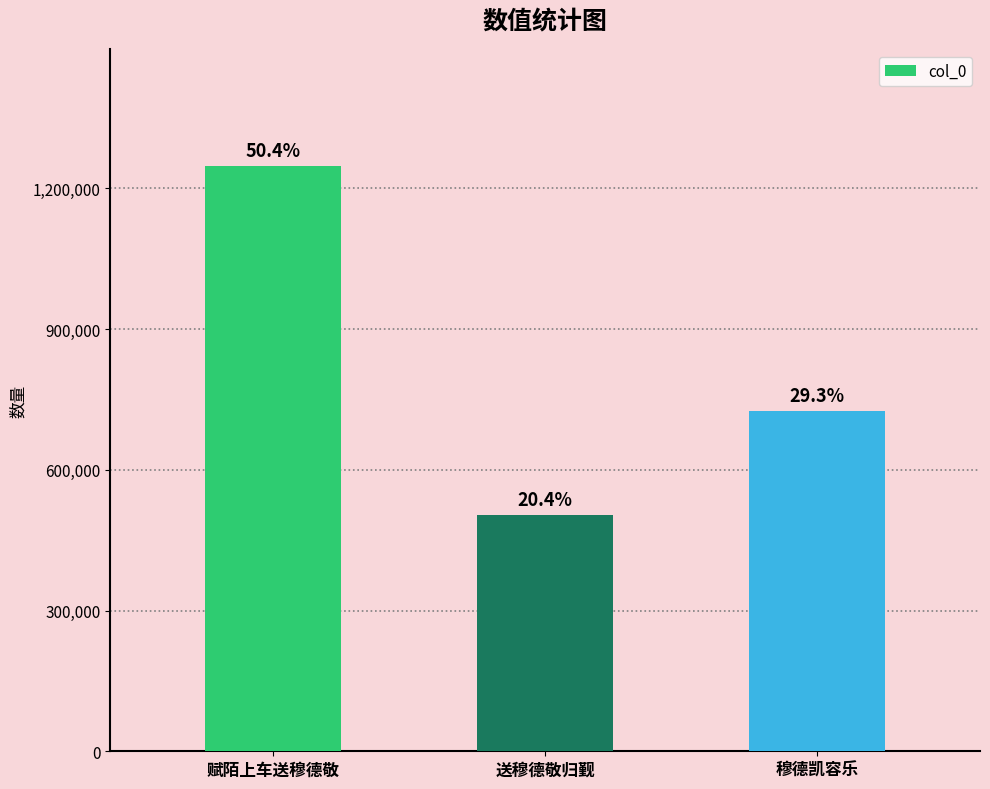

How many bars are there in total?

3